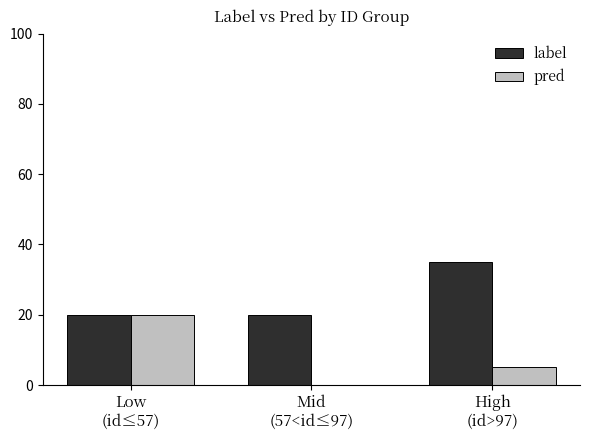

What is the sum of all pred values?

25